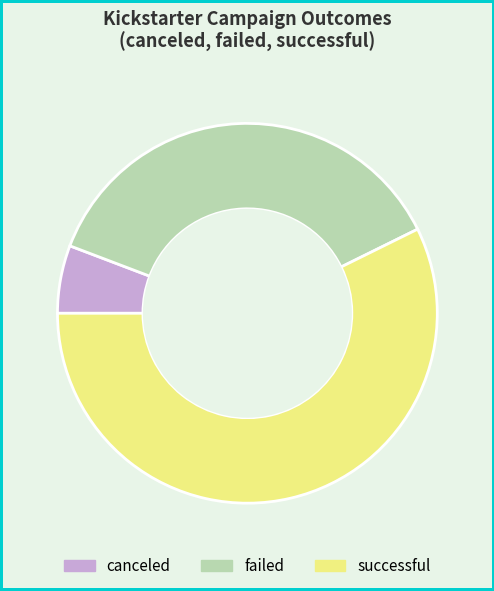

How many segments does this pie chart have?

3